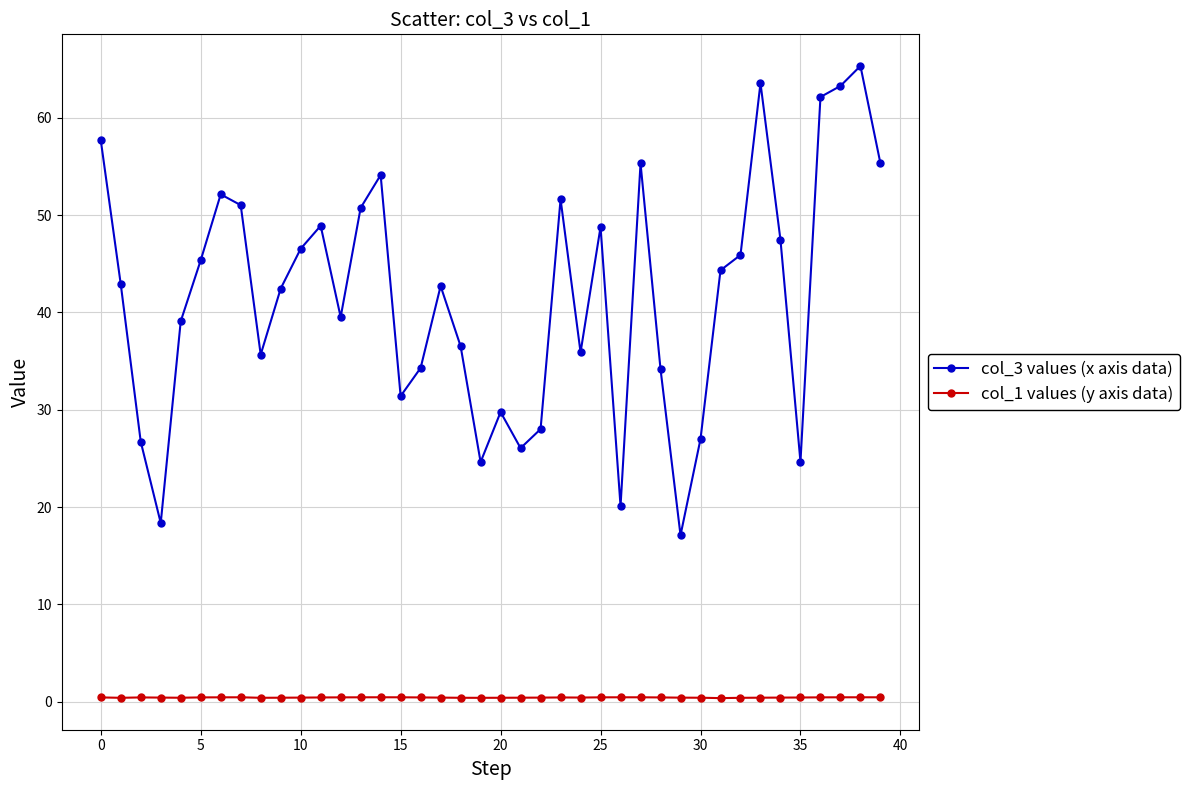

True or false: col_1 values (y axis data) has more than 2 interior local peaks.

True